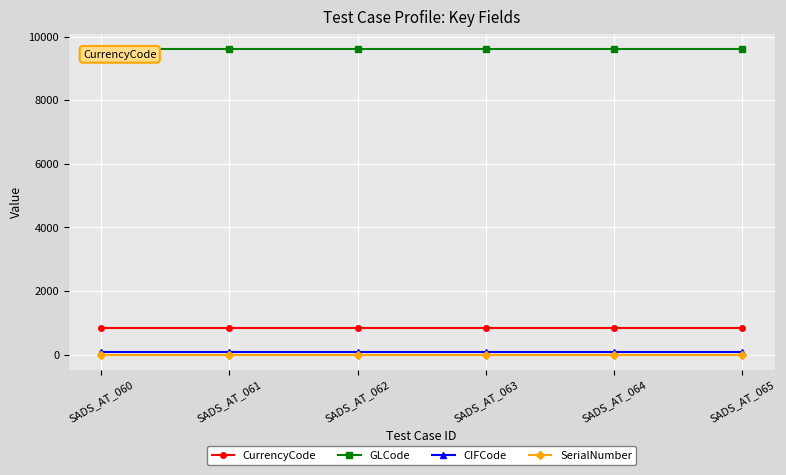

What is the sum of all CurrencyCode values?

5040